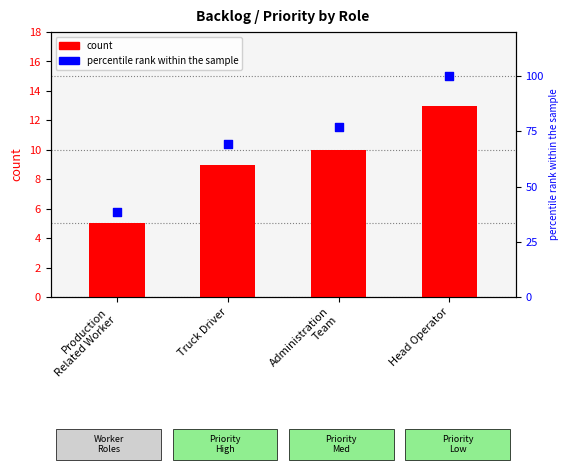

Which series contains the lowest Y value?

count